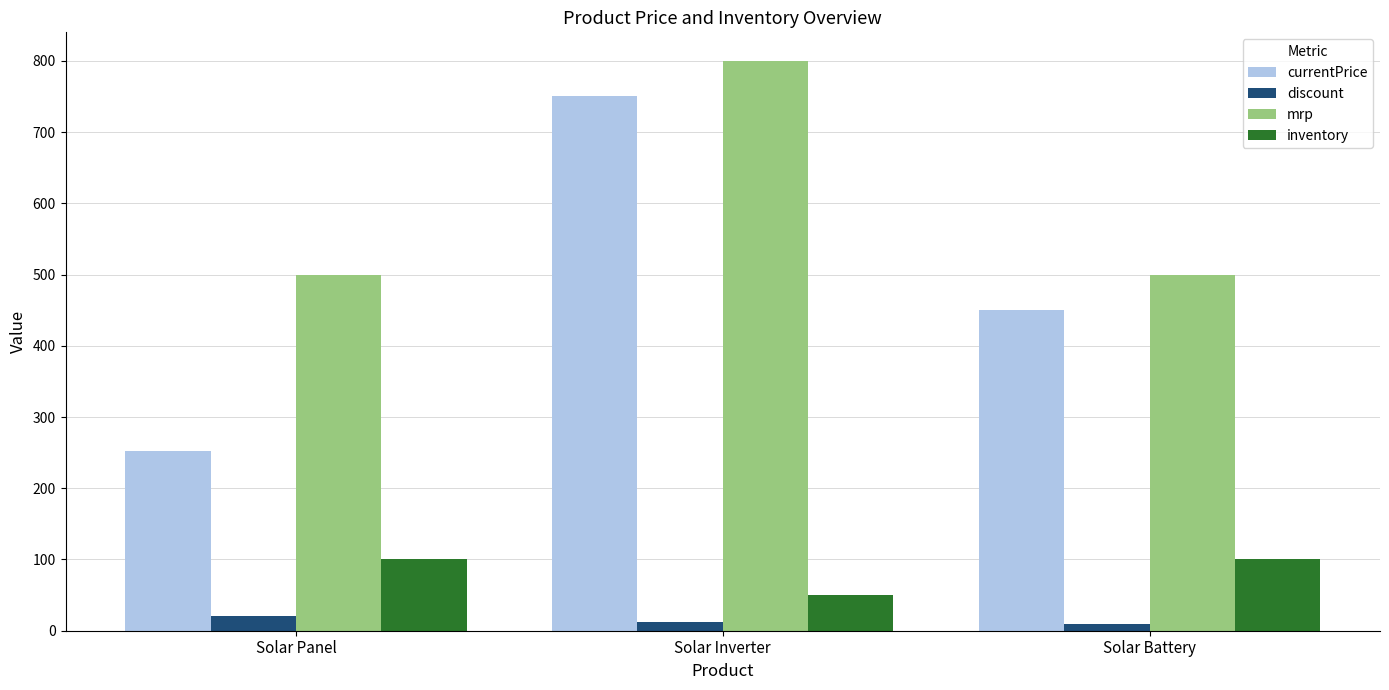

How many data points in mrp are above 500?

1